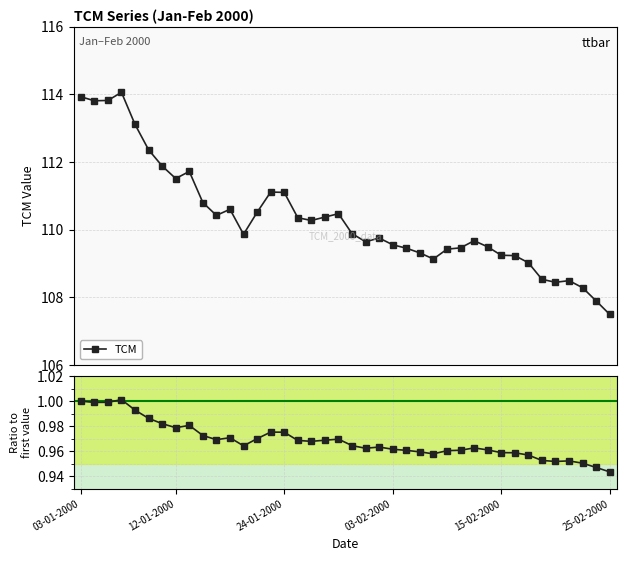

What is the lowest value of the TCM series?

107.5